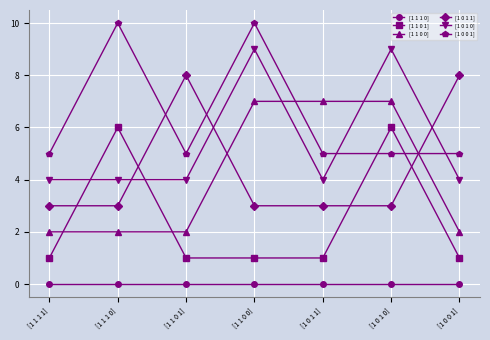

What is the total value across all series at [1 1 1 0]?

25